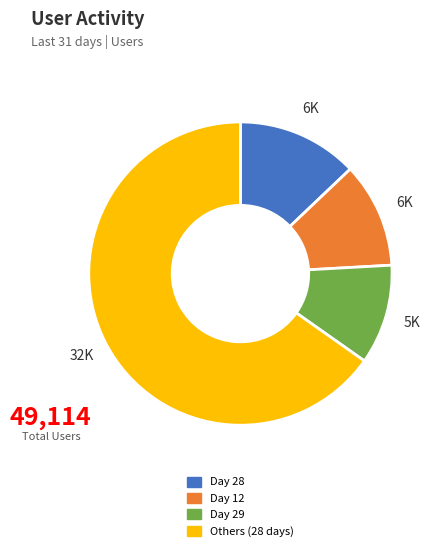

Is there any slice that represents more than half of the pie?

Yes